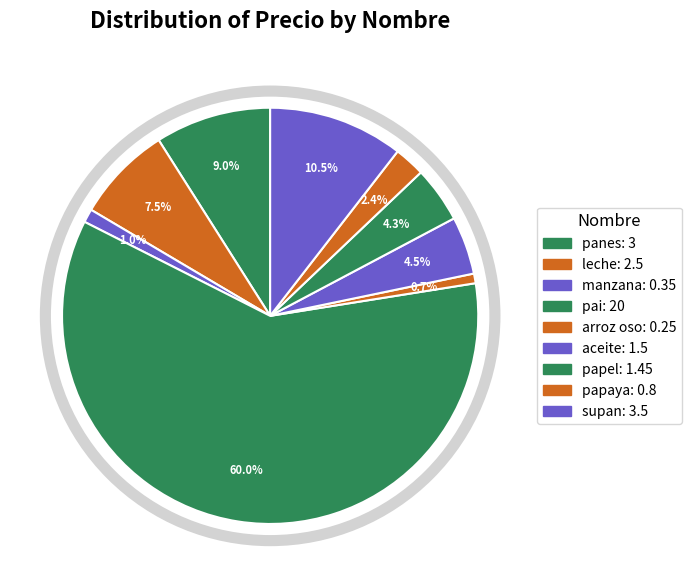

Rank the categories by value from lowest to highest.

arroz oso, manzana, papaya, papel, aceite, leche, panes, supan, pai